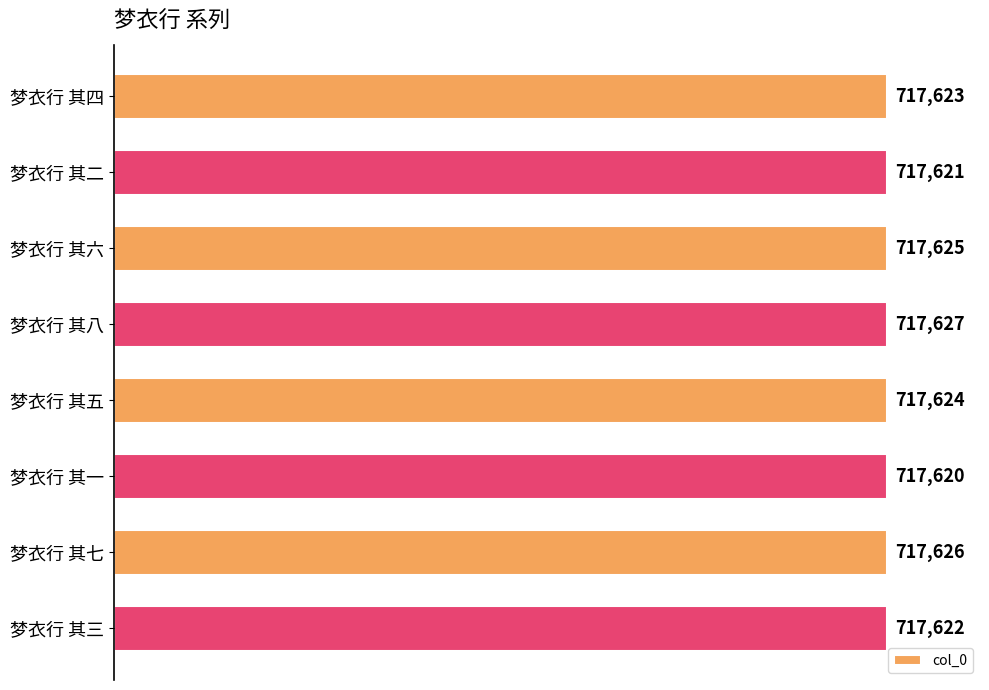

How many values are between 717622 and 717626?

5